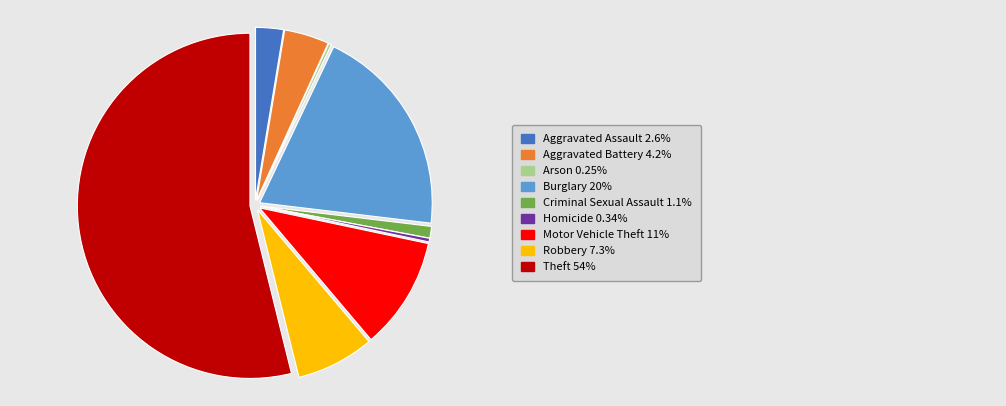

Is there a majority slice in this chart?

Yes